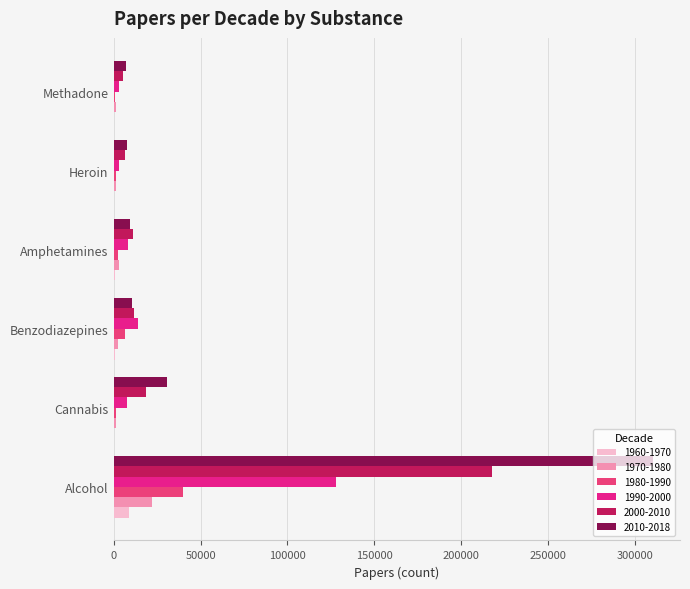

How many data points does each series have?

6